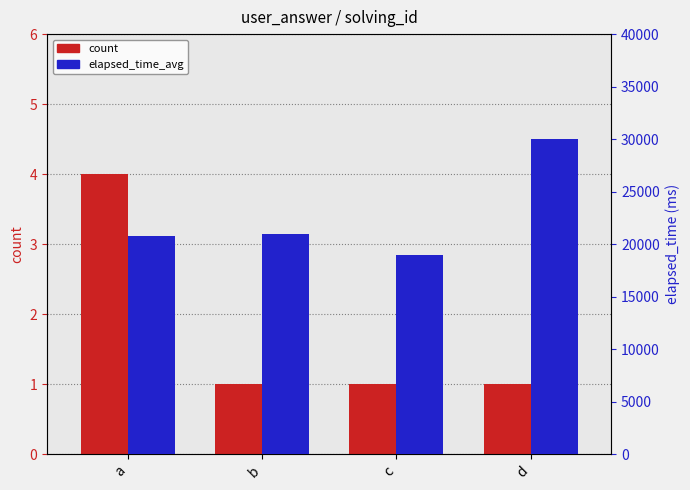

Rank the series by their average value, from lowest to highest.

count, elapsed_time_avg